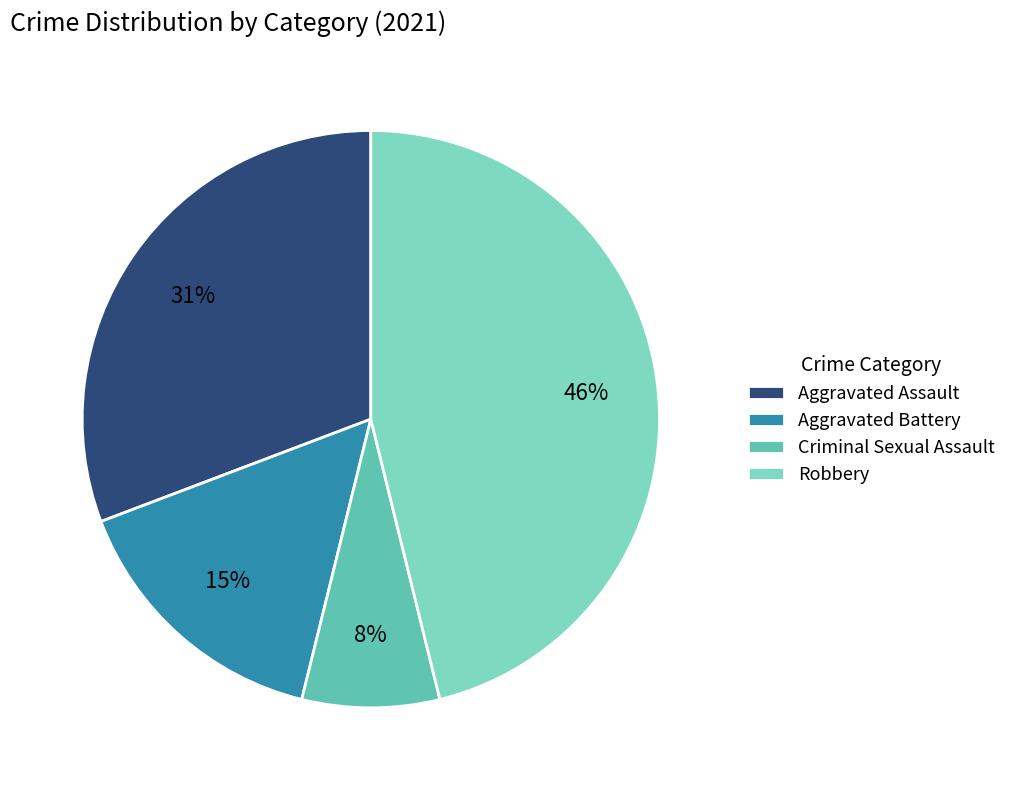

To the nearest percent, what percentage of the pie is Aggravated Battery?

15%